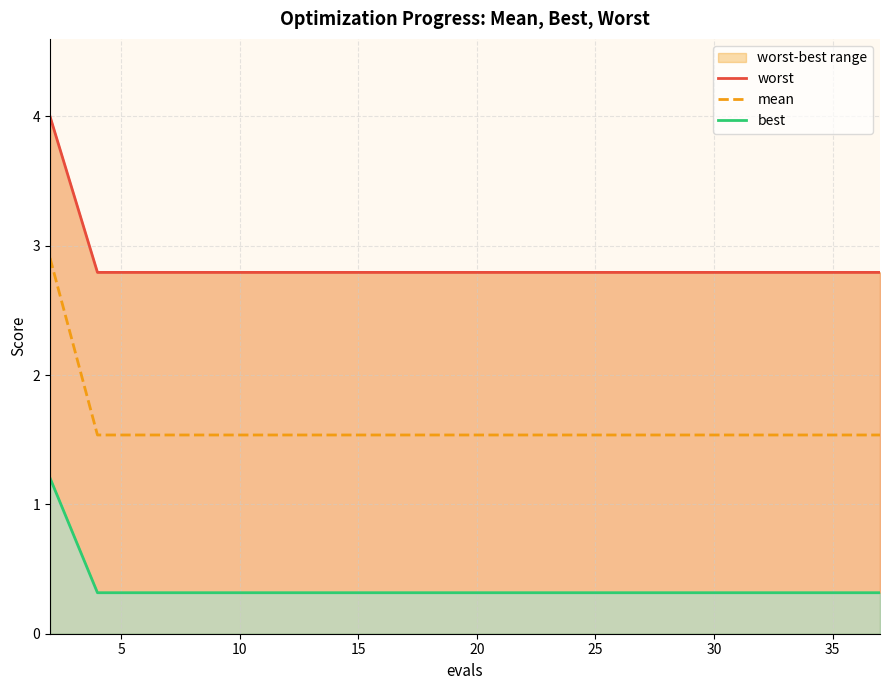

What is the minimum value for mean?

1.5